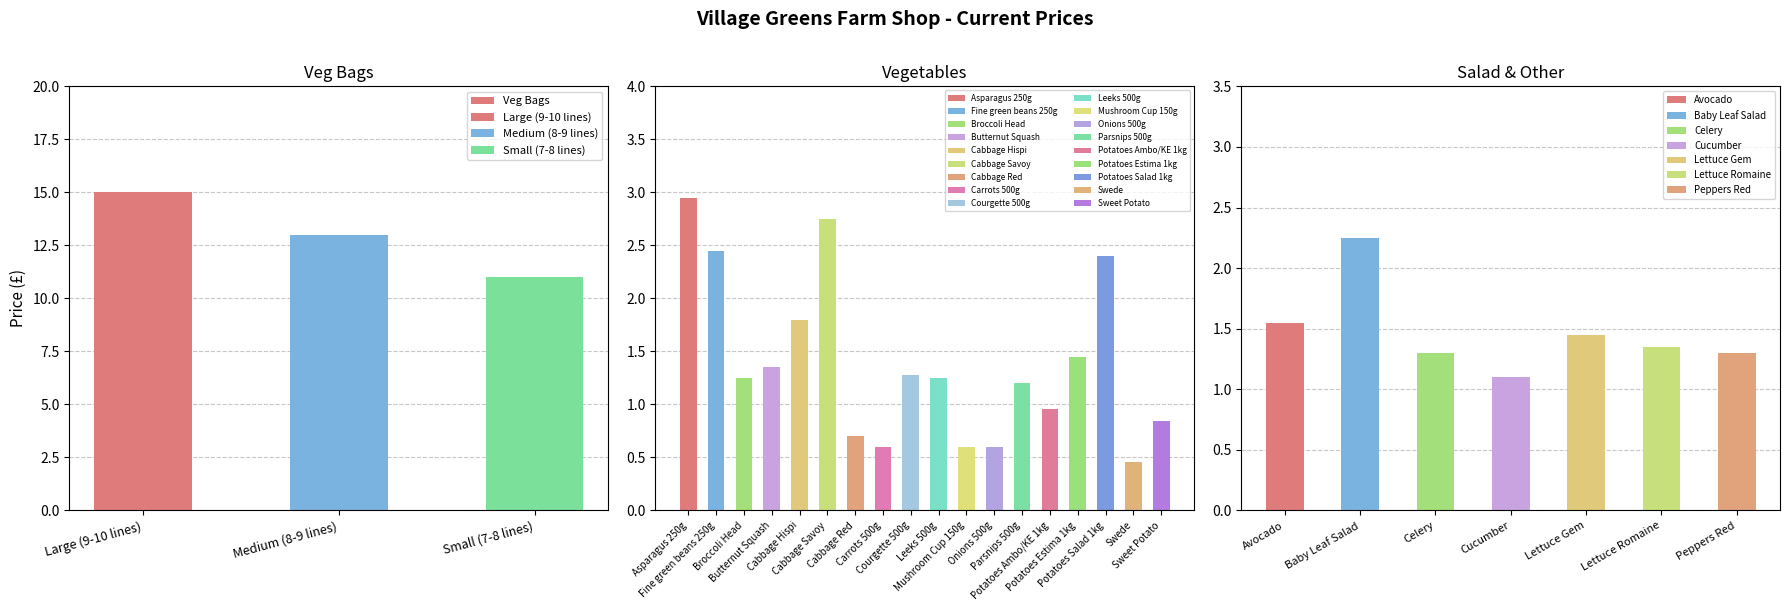

What is the average value?

13